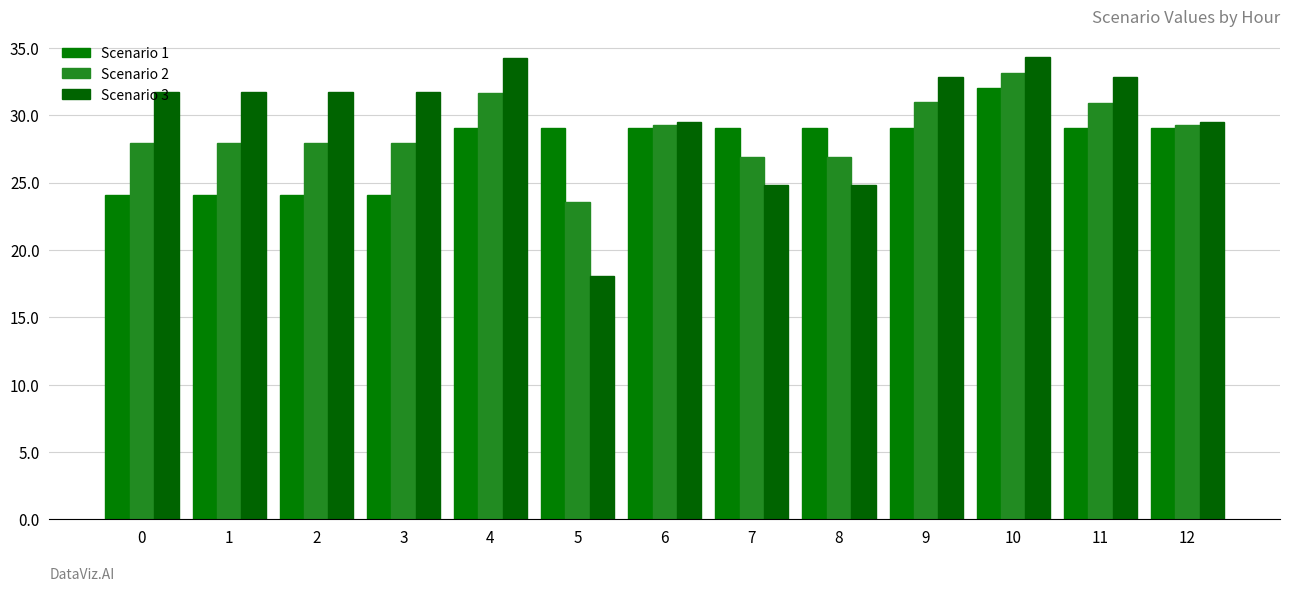

What are all the series names shown in the legend?

Scenario 1, Scenario 2, Scenario 3